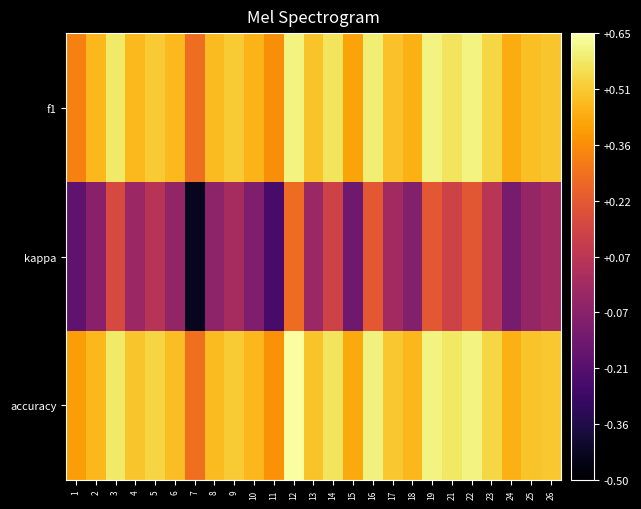

Which series has the largest total across all categories?

accuracy